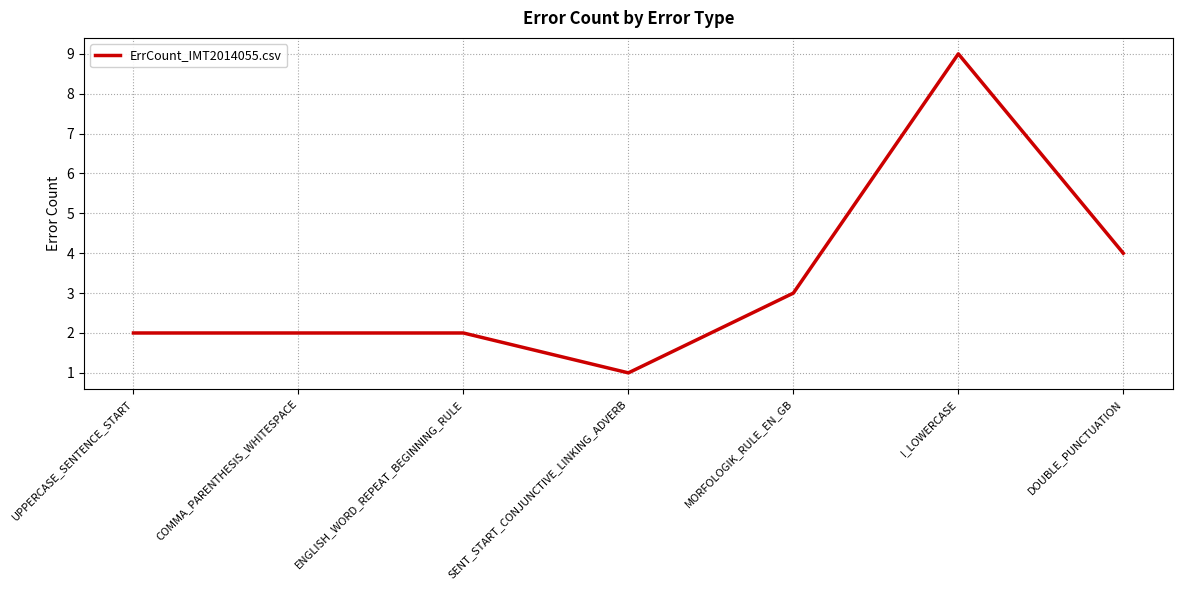

How many distinct data groups are displayed?

1